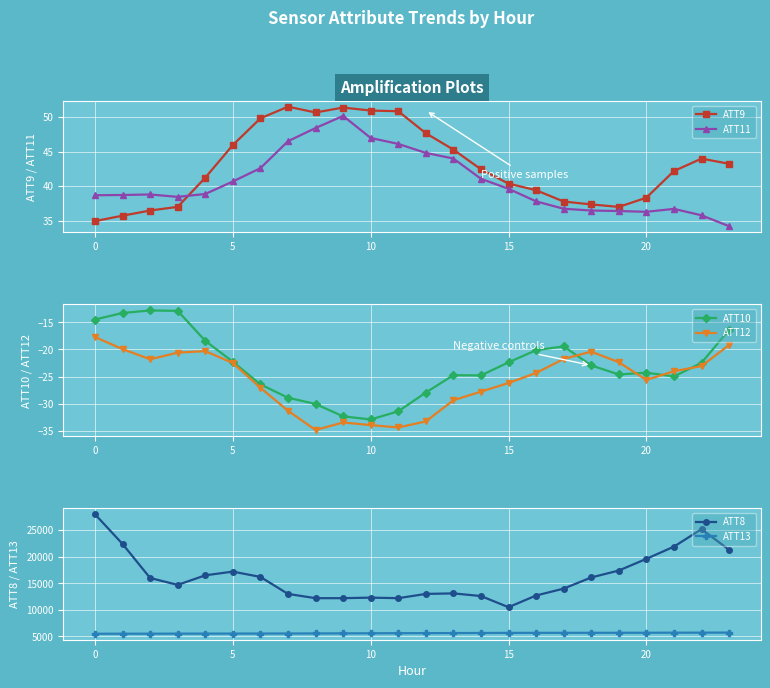

True or false: ATT13 and ATT10 intersect in this chart.

False